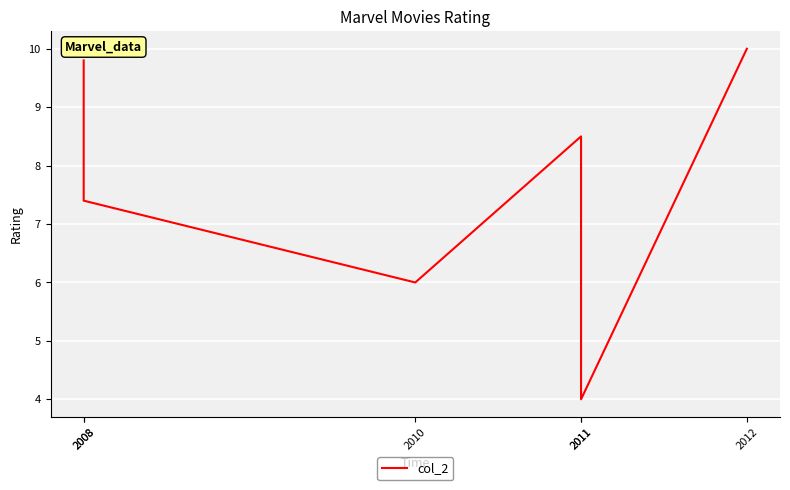

What is the approximate value at 2011?

4.0